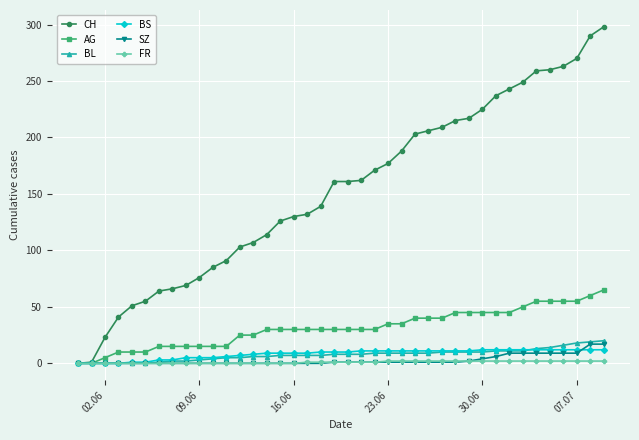

Which series has the largest range (max minus min)?

CH